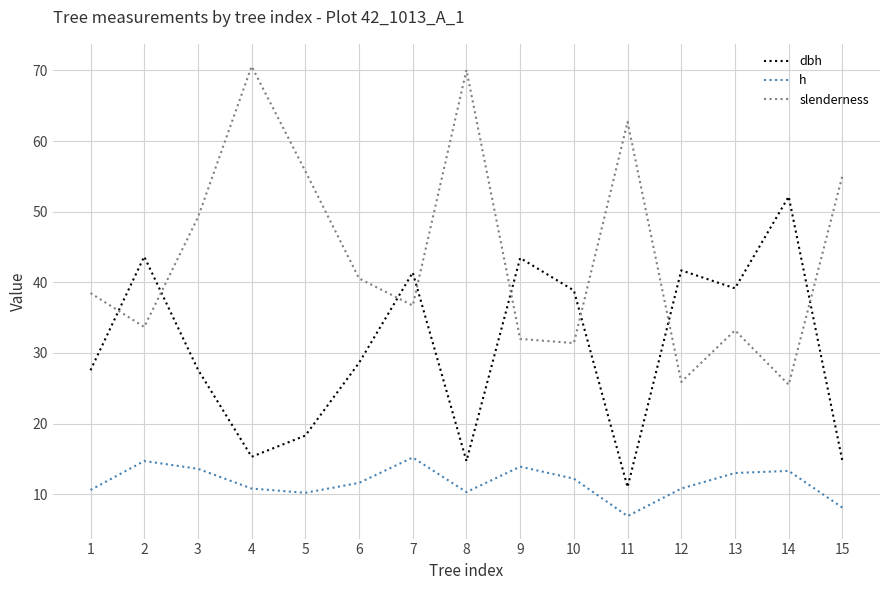

Which series has the widest spread of values?

slenderness